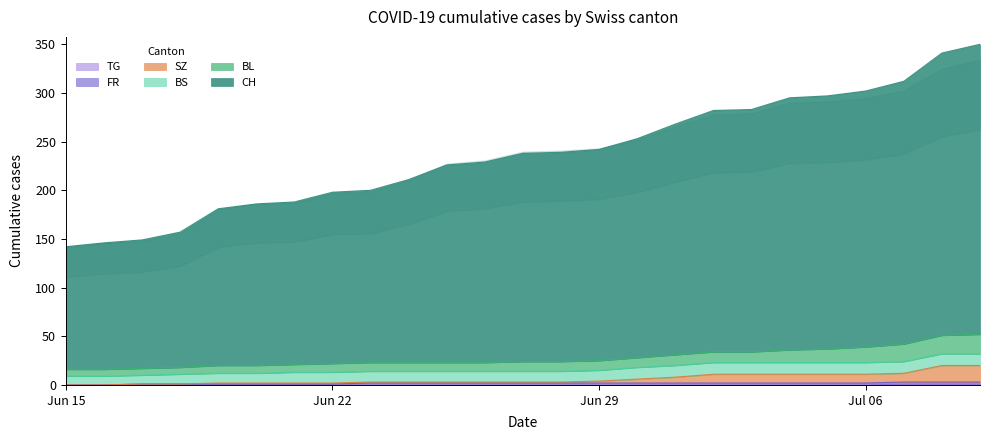

True or false: SZ and CH cross at least once.

False